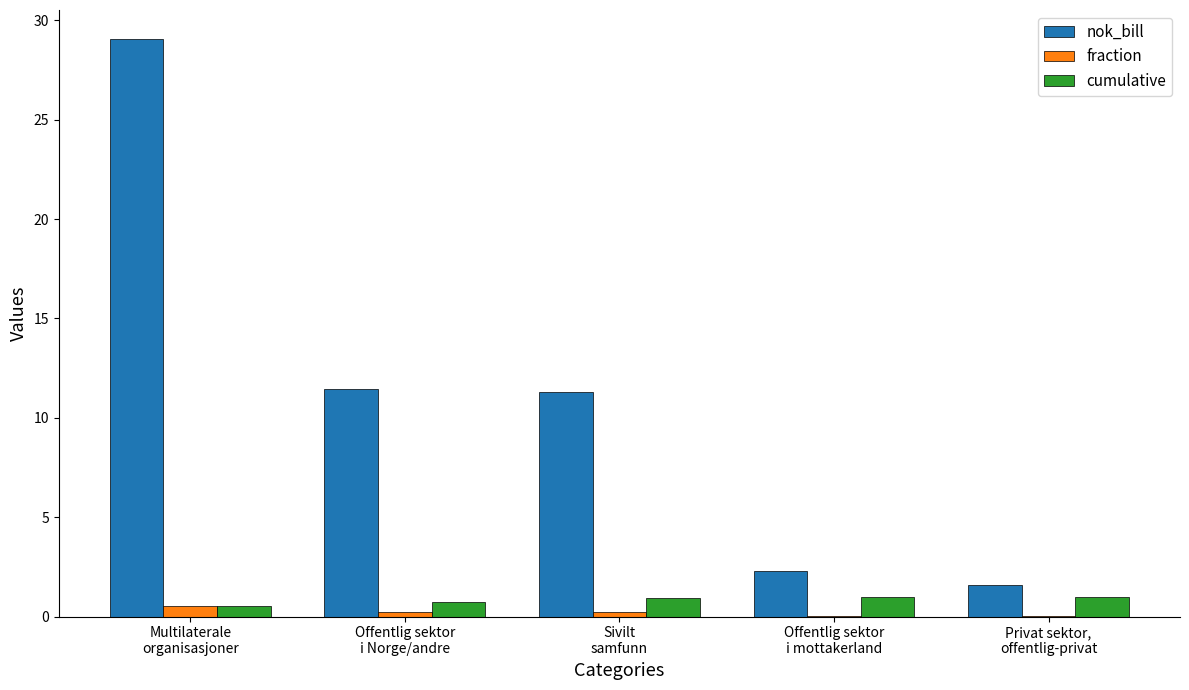

Is it true that cumulative equals 1.0 at Offentlig sektor
i mottakerland?

True